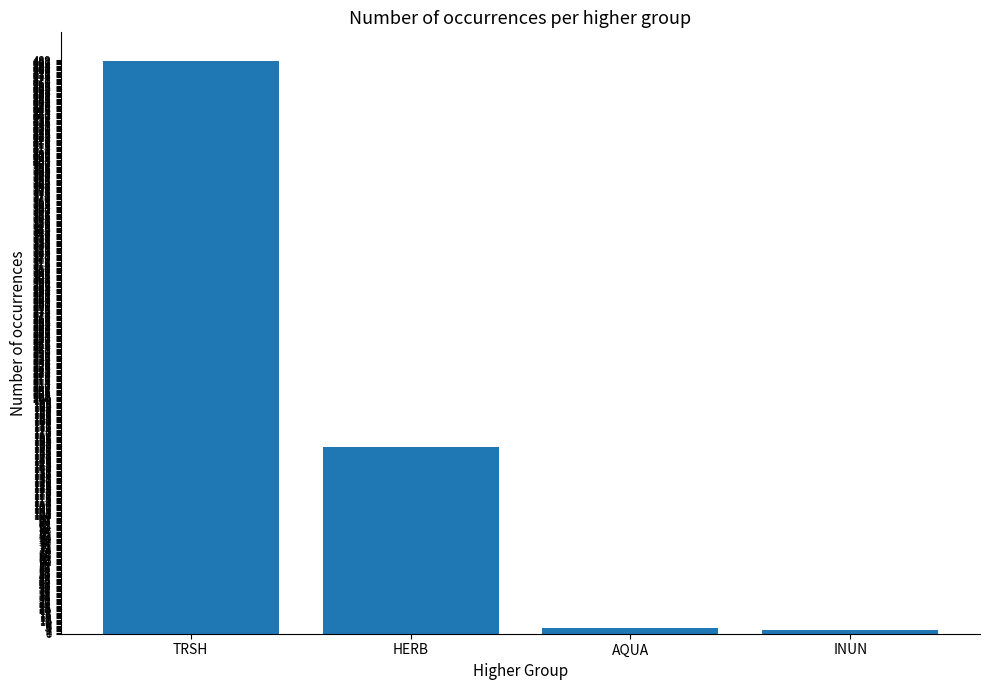

Between AQUA and TRSH, which is larger?

TRSH